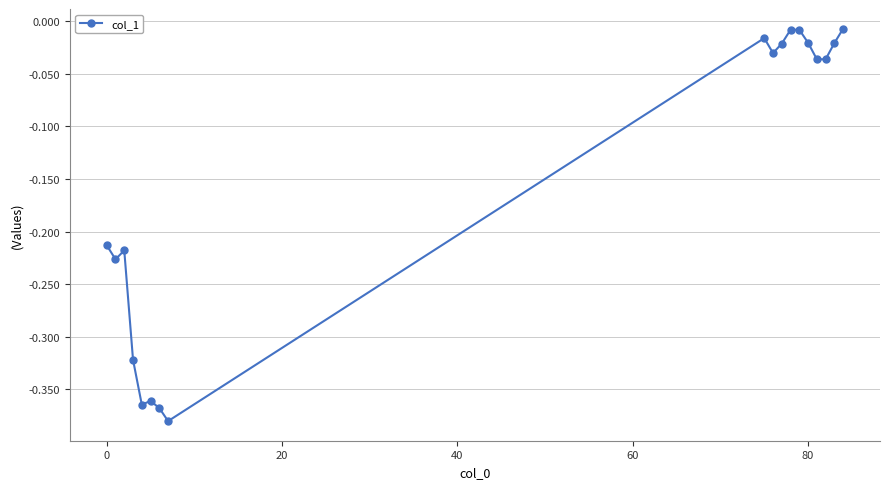

What is the difference between the maximum and minimum values?

0.4